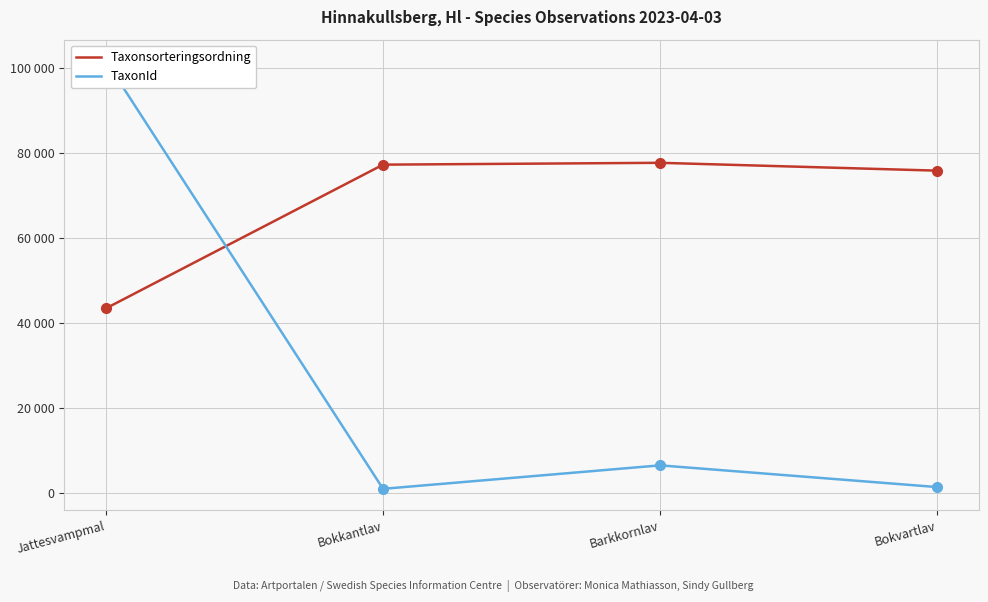

True or false: Taxonsorteringsordning and TaxonId intersect in this chart.

True